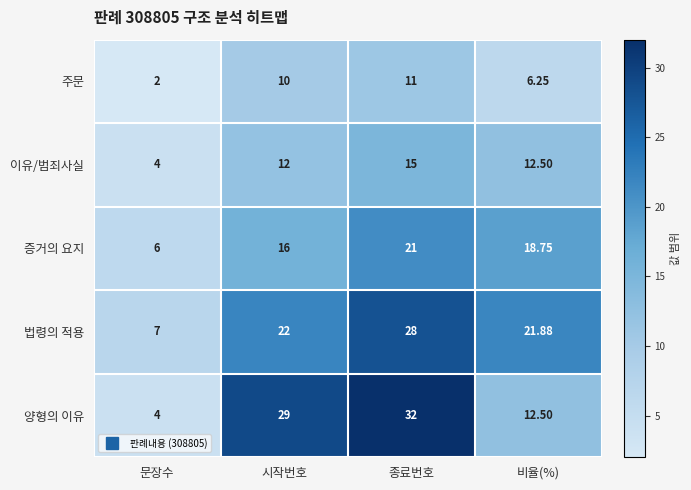

Which series has the widest spread of values?

양형의 이유